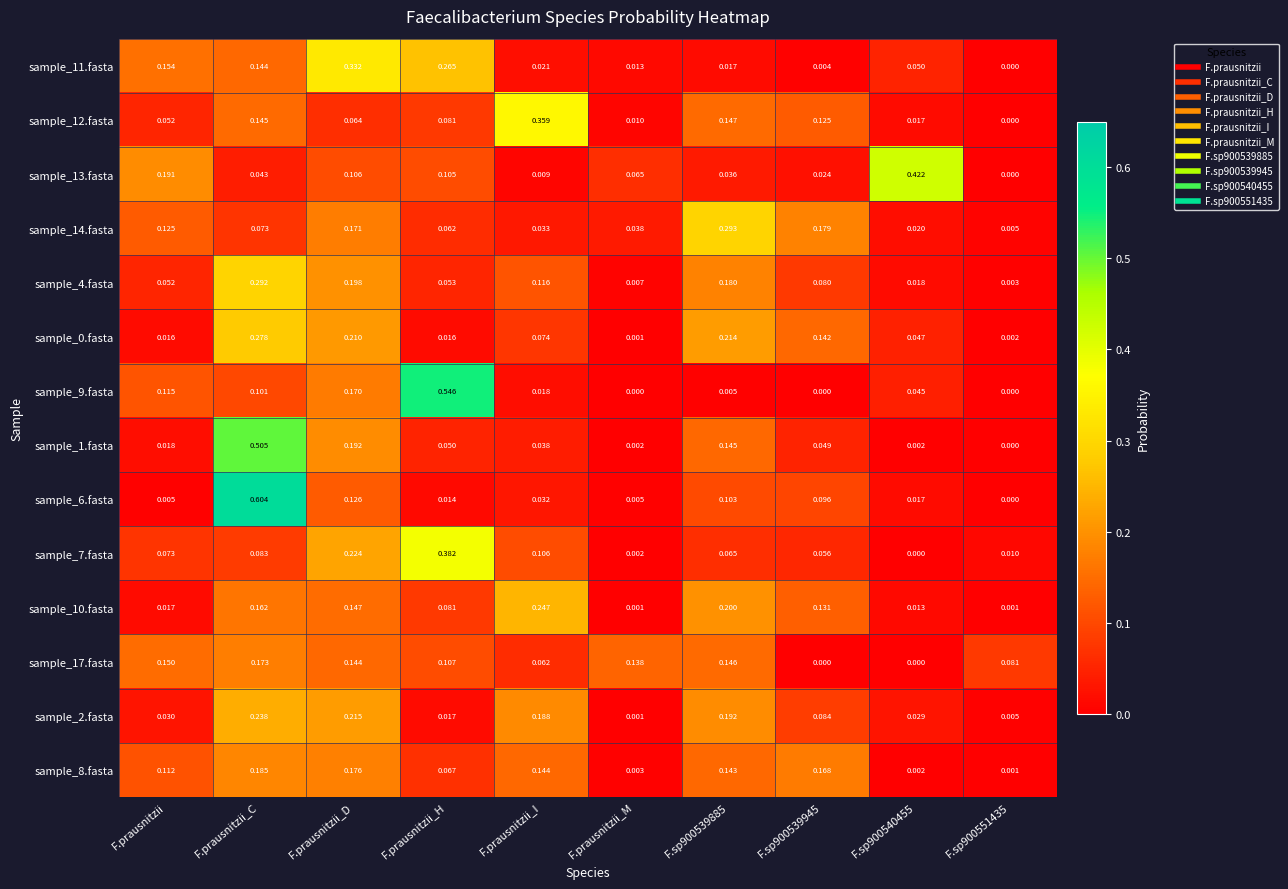

At which category is the sum across all series the highest?

F.prausnitzii_C